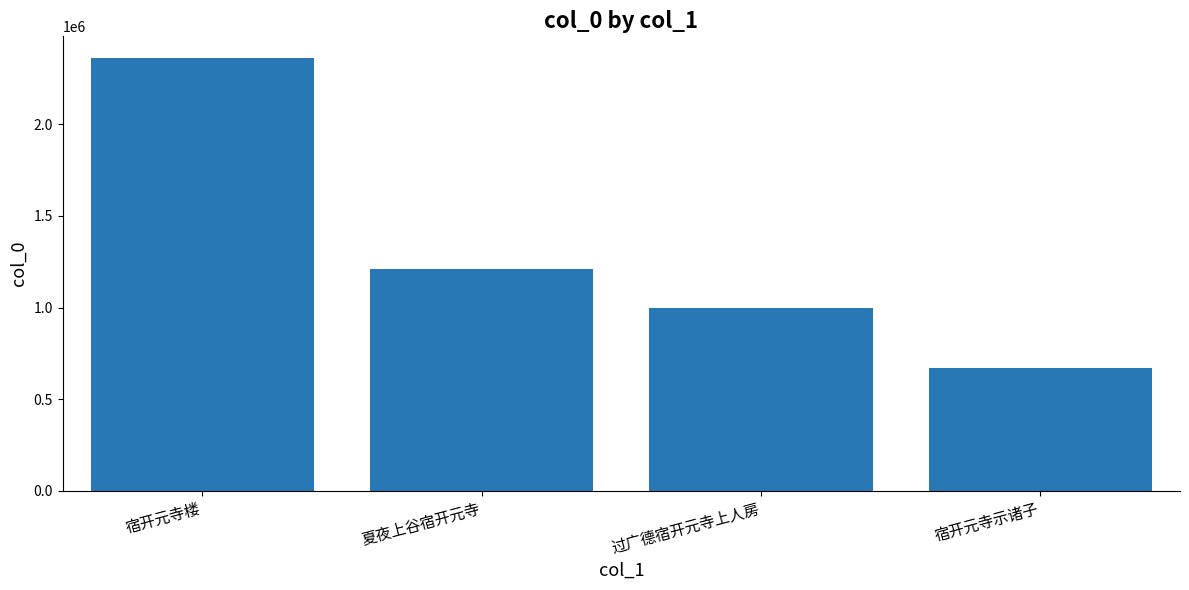

The value at 宿开元寺示诸子 is 670997. True or false?

True